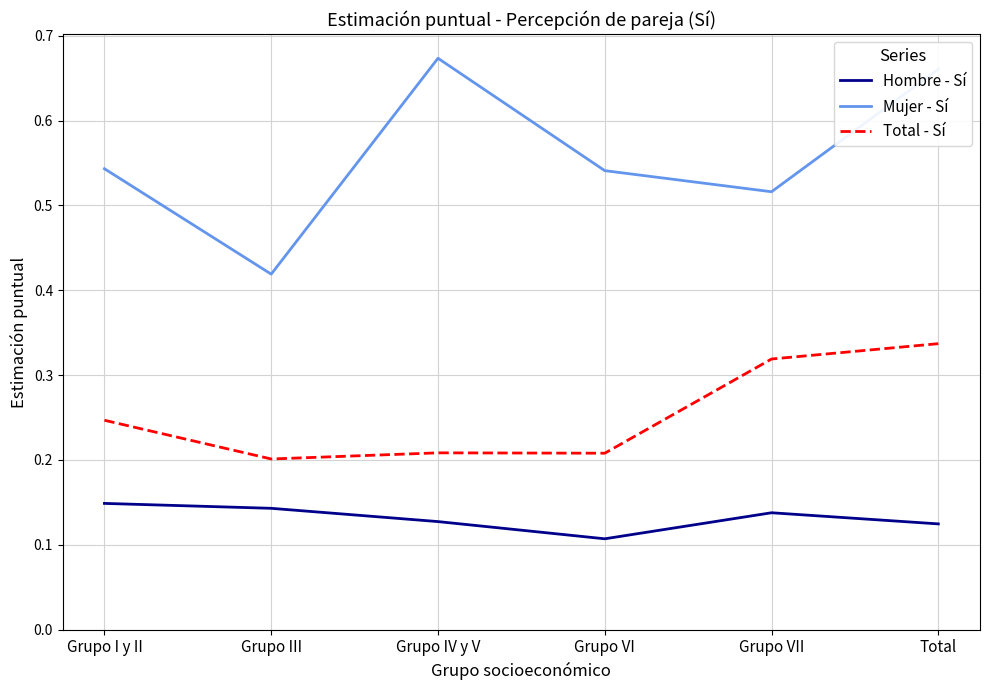

At which label is Hombre - Sí closest to 0?

Grupo VI